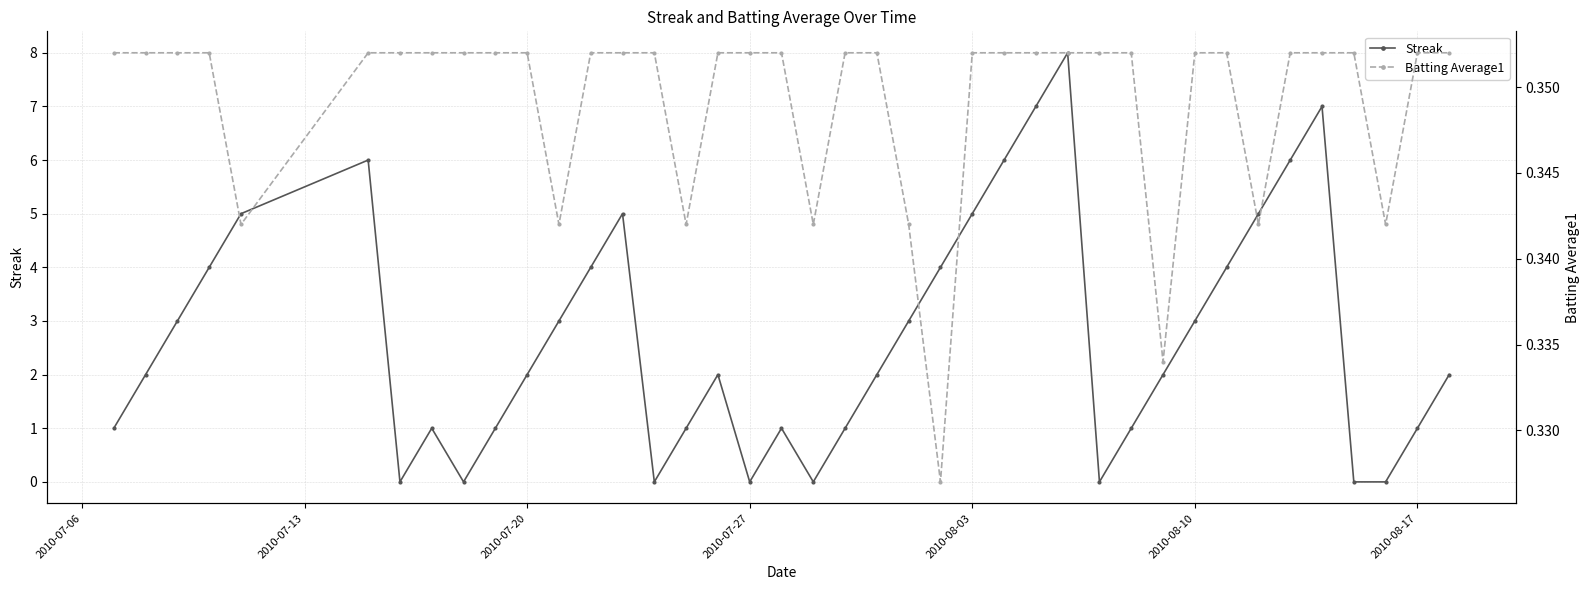

True or false: Streak has more than 1 interior local peaks.

True